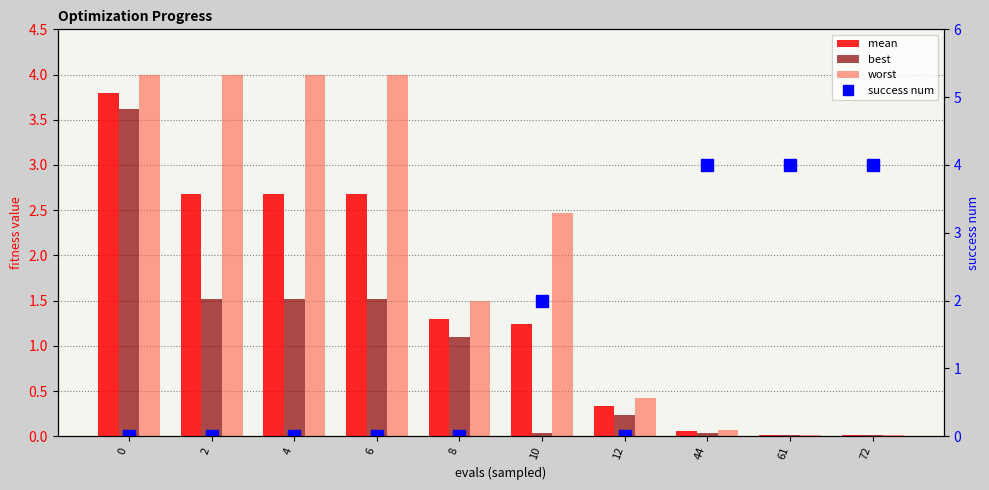

Which series changed the most between 8 and 44?

success num